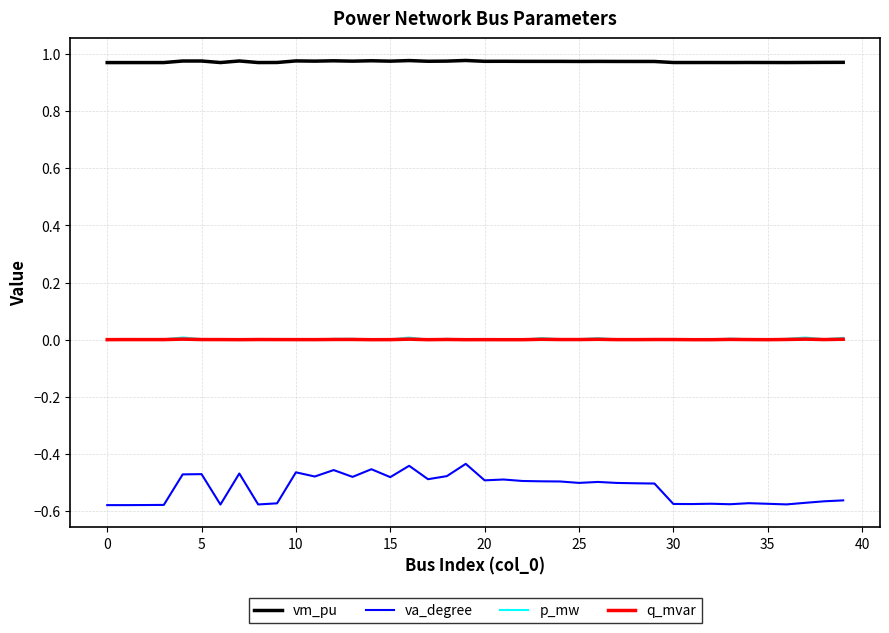

Which series has the largest range (max minus min)?

va_degree